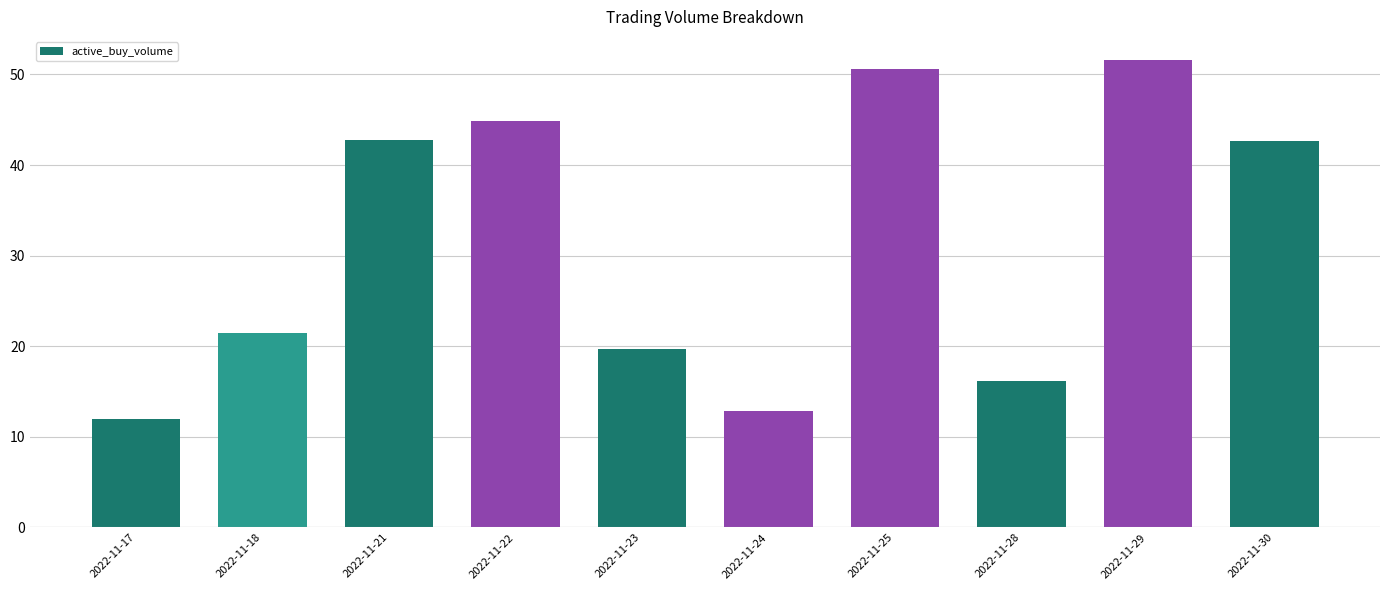

Approximately how many times larger is the value at 2022-11-29 compared to 2022-11-30?

1.2